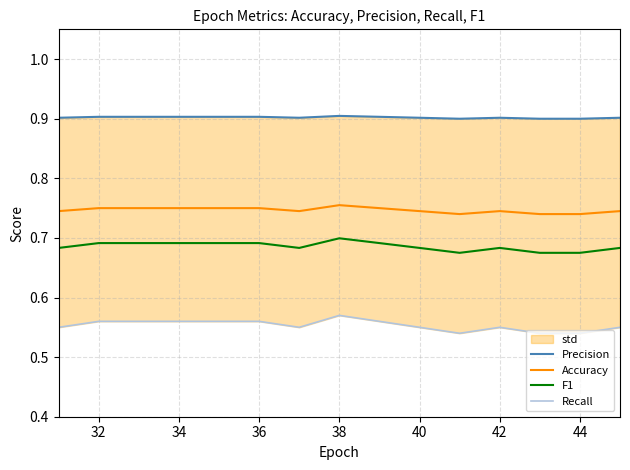

The Accuracy series shows 0.5 at 44. True or false?

False